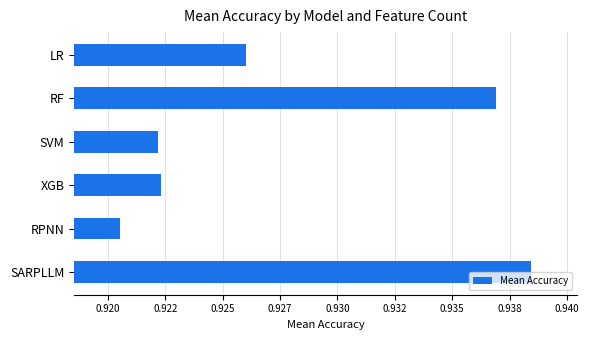

At which category does the chart reach its minimum across all series?

RPNN